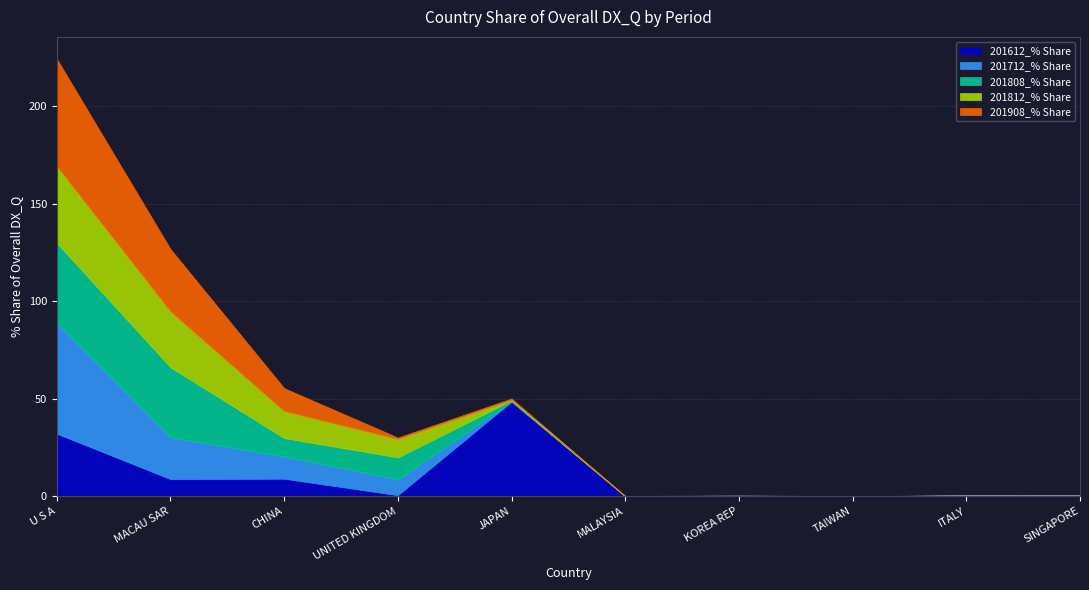

The 201712_% Share series shows -26.5 at MALAYSIA. True or false?

False